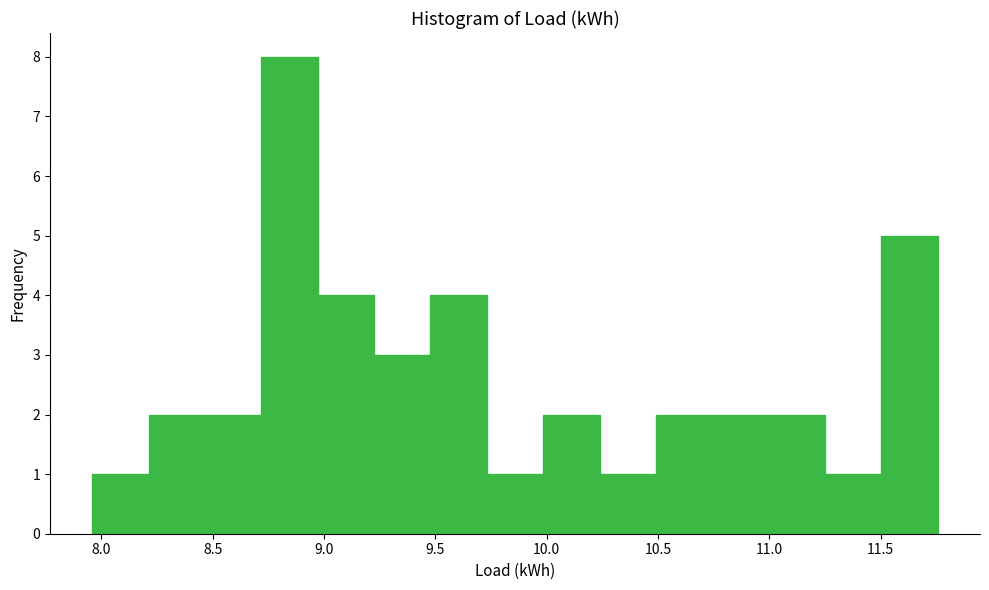

Reading left to right, list every bar in this chart as the range it spans on the x-axis followed by its height. Neither the bar edges nor the heights are printed on the chart, so give them approximately, as read against the axes.

7.95 to 8.20: 1
8.20 to 8.45: 2
8.45 to 8.70: 2
8.70 to 8.95: 8
8.95 to 9.20: 4
9.20 to 9.50: 3
9.50 to 9.75: 4
9.75 to 10.00: 1
10.00 to 10.25: 2
10.25 to 10.50: 1
10.50 to 10.75: 2
10.75 to 11.00: 2
11.00 to 11.25: 2
11.25 to 11.50: 1
11.50 to 11.75: 5